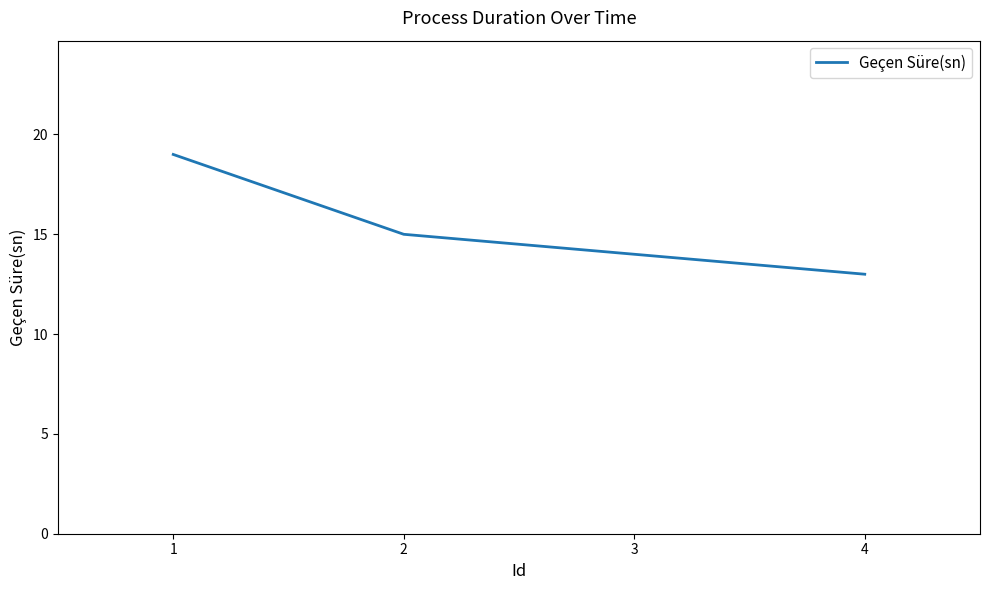

Count the values in the range 14 to 19.

3